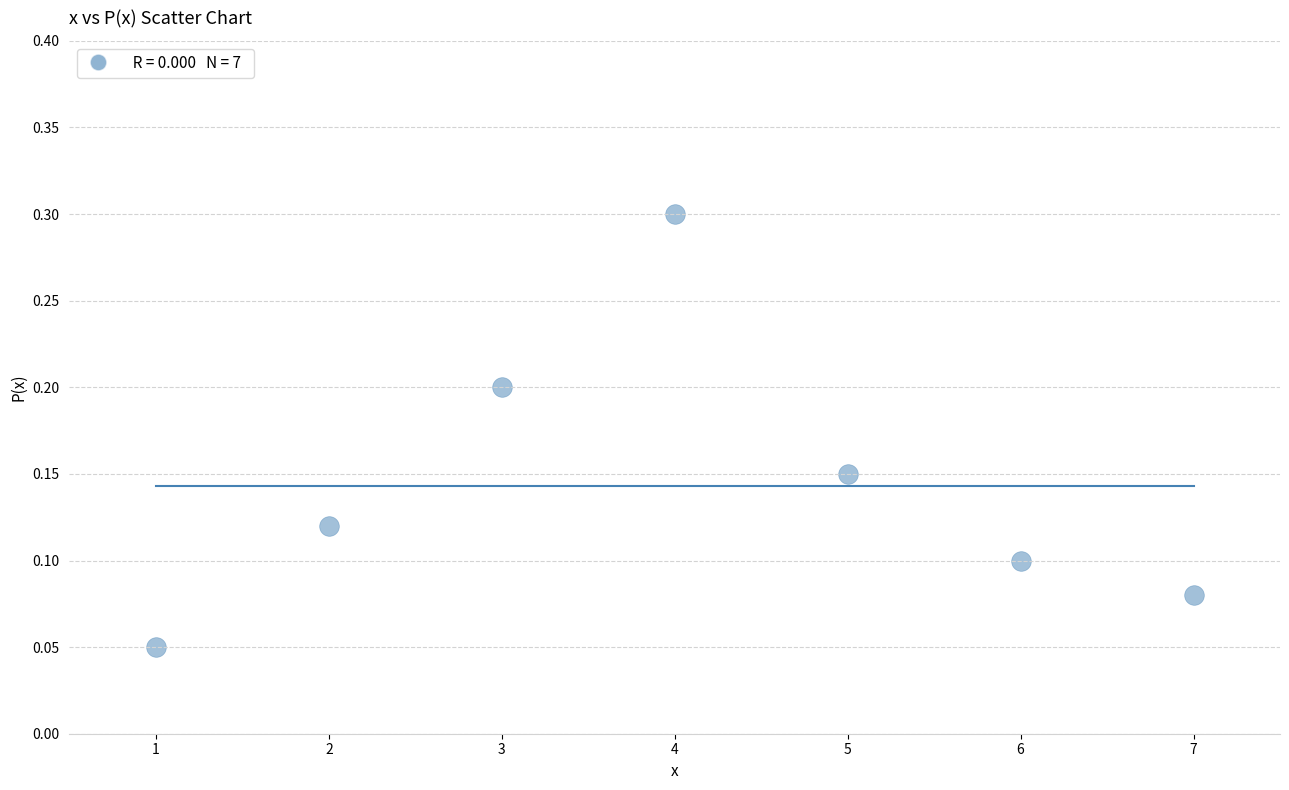

What is the range of X values (max minus min)?

6.0